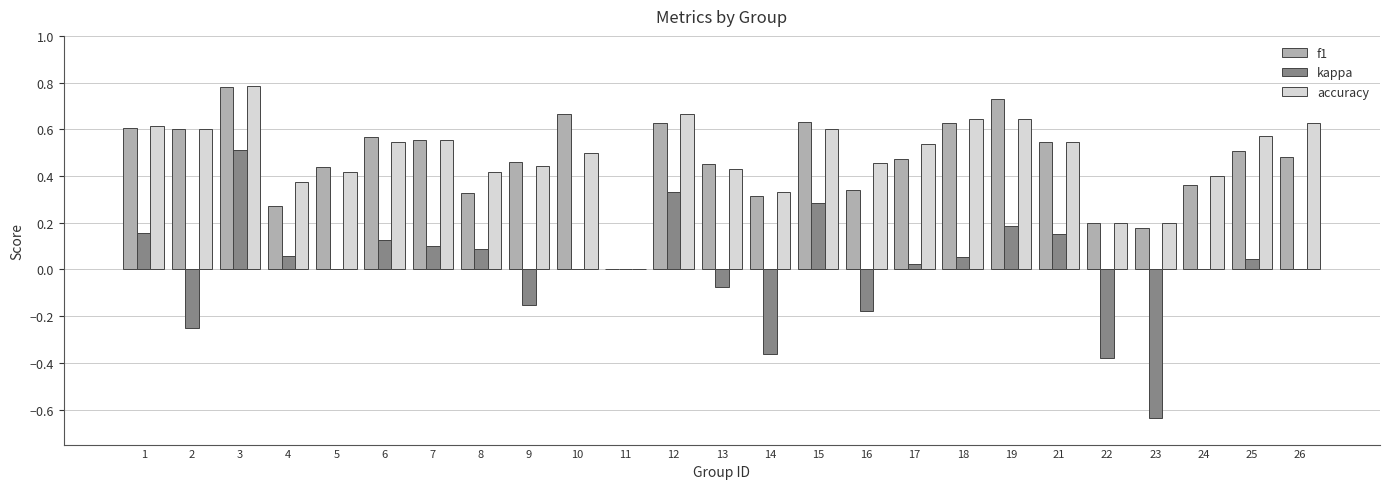

The value of kappa at 22 is -0.2. True or false?

False